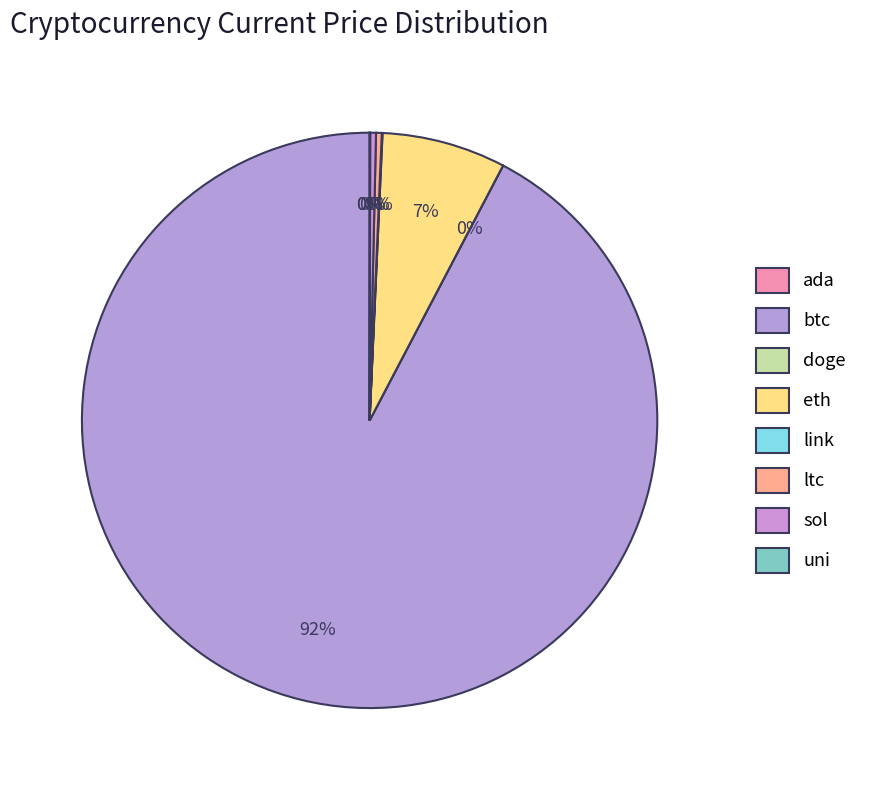

Is it true that eth is 7% of the pie?

True